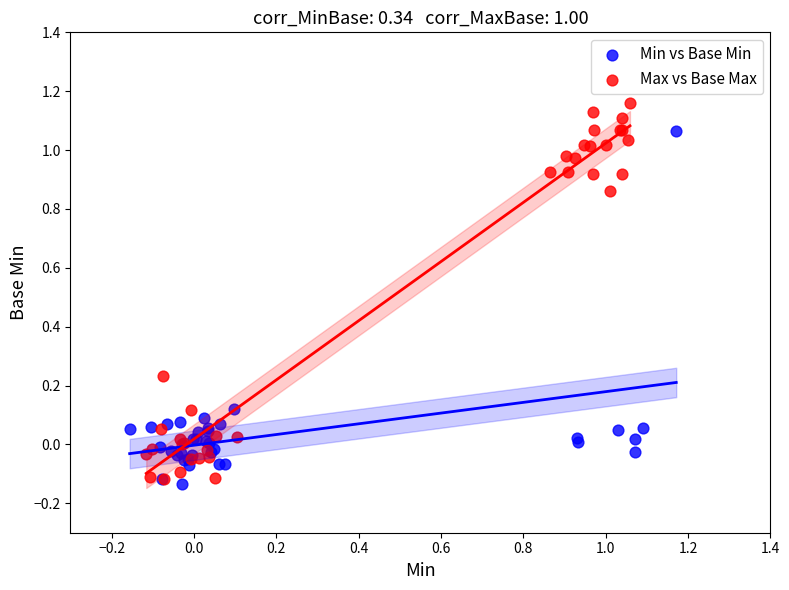

Which series has the widest spread of Y values?

Max vs Base Max